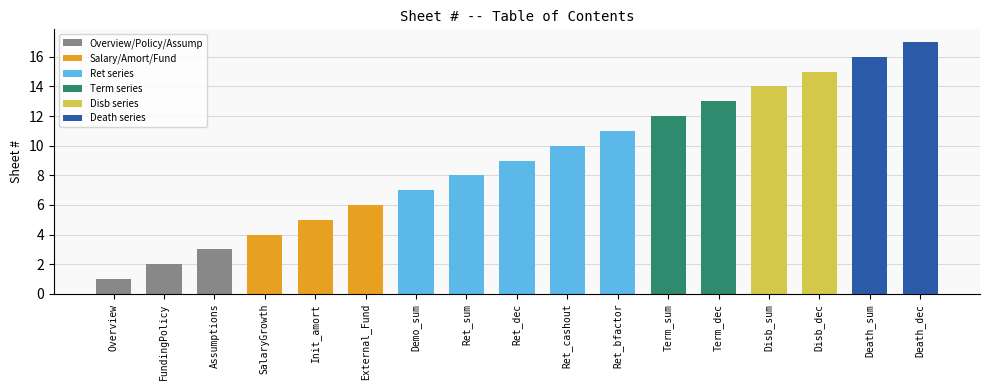

What is the change in value from SalaryGrowth to Ret_sum?

+4